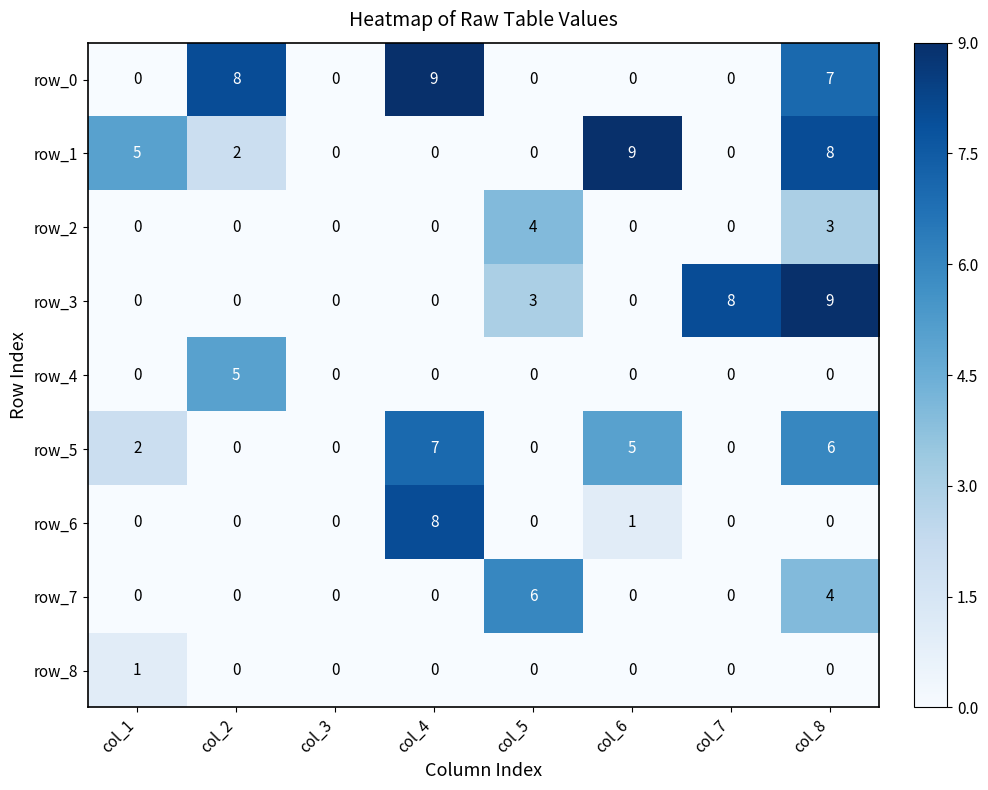

The value of row_2 at col_3 is 0. True or false?

True